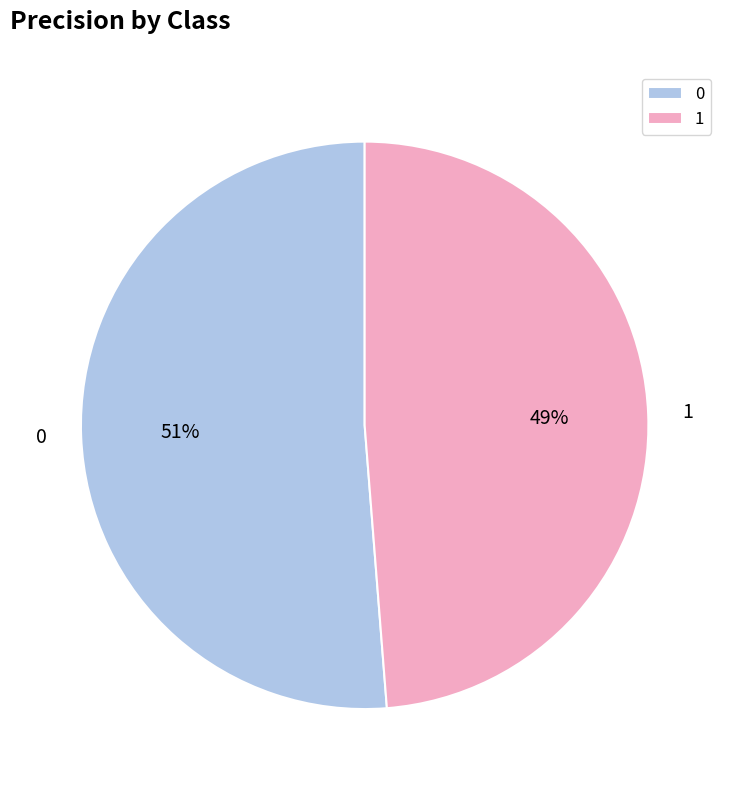

Combined, do 0 and 1 account for over 50%?

Yes